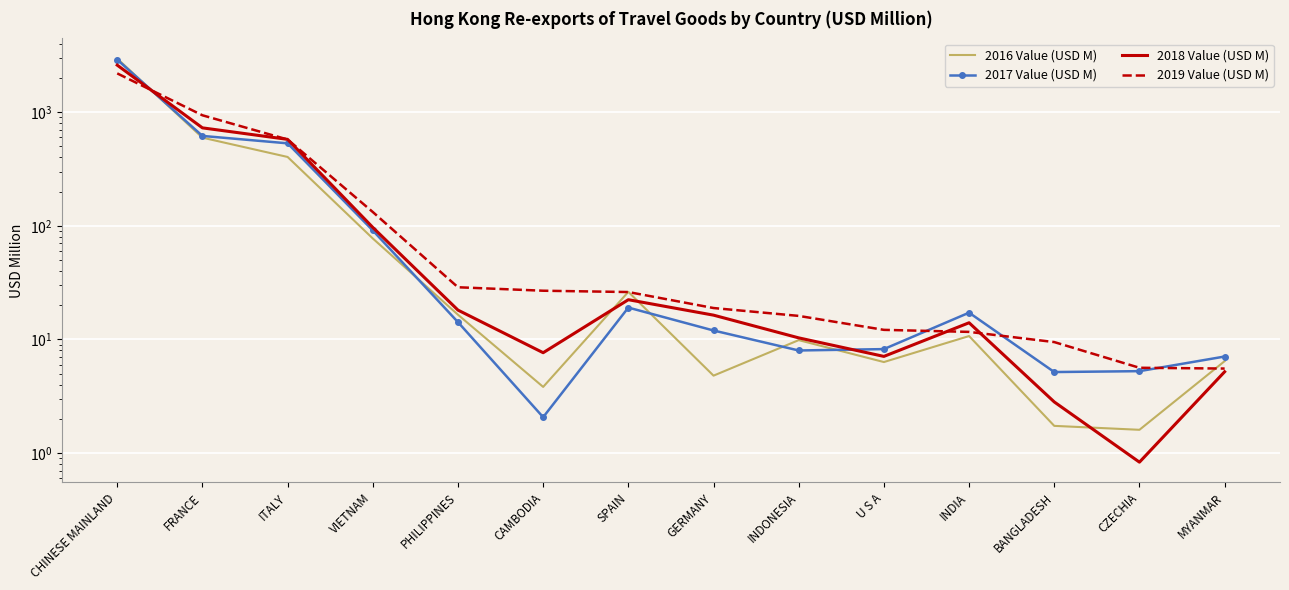

Where do 2019 Value (USD M) and 2017 Value (USD M) first cross each other?

CHINESE MAINLAND and FRANCE